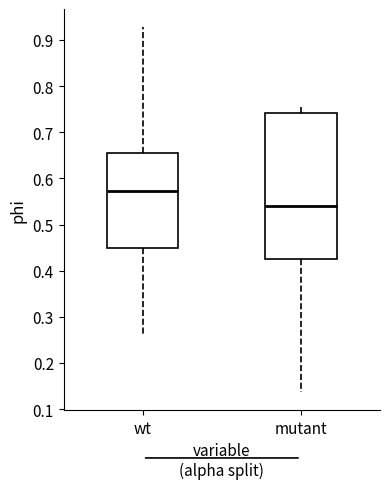

Which box has the highest median line?

wt